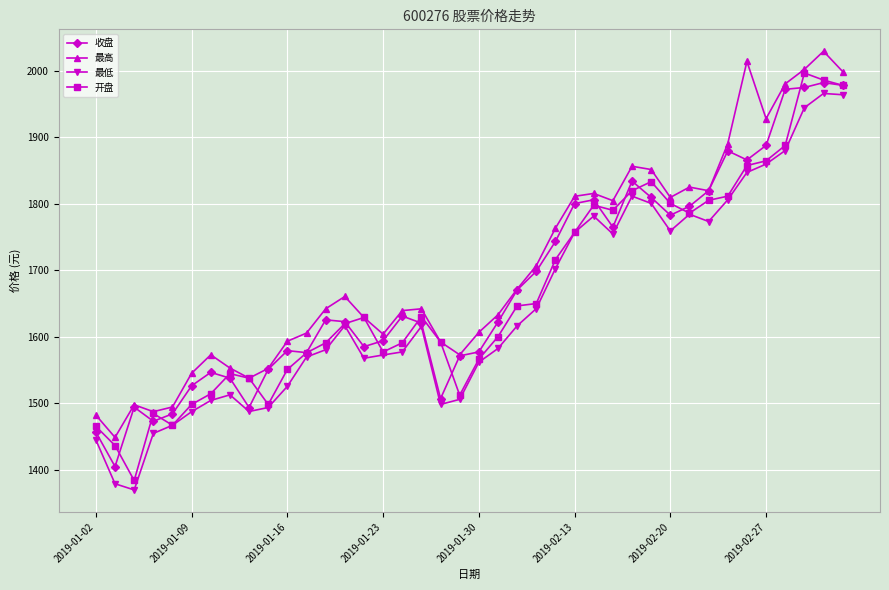

What is the value of the 最低 point at the 31st from the left?

1759.3